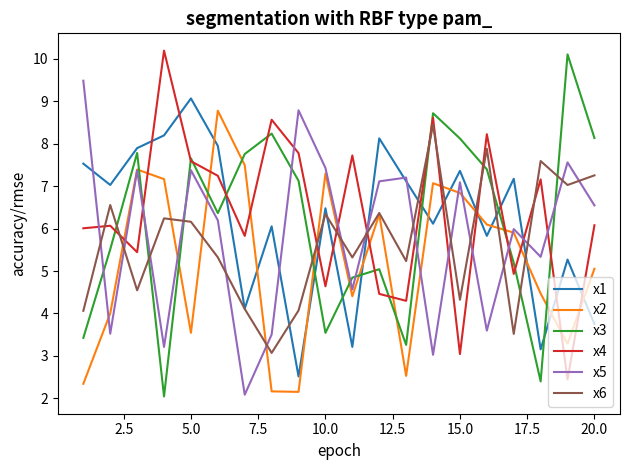

Rank the series by their maximum value, from highest to lowest.

x4, x3, x5, x1, x2, x6